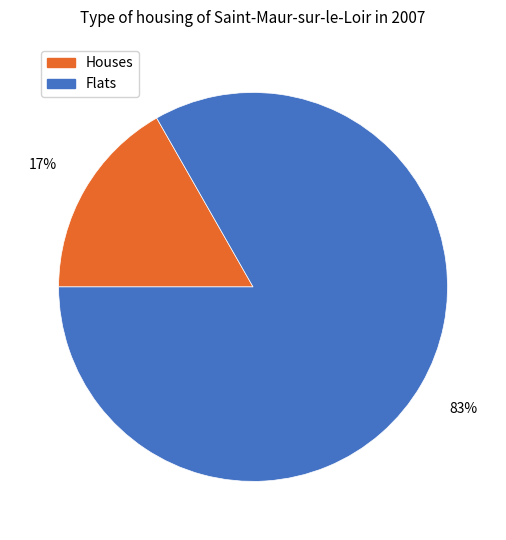

What percentage is the Flats slice, to the nearest percent?

83%